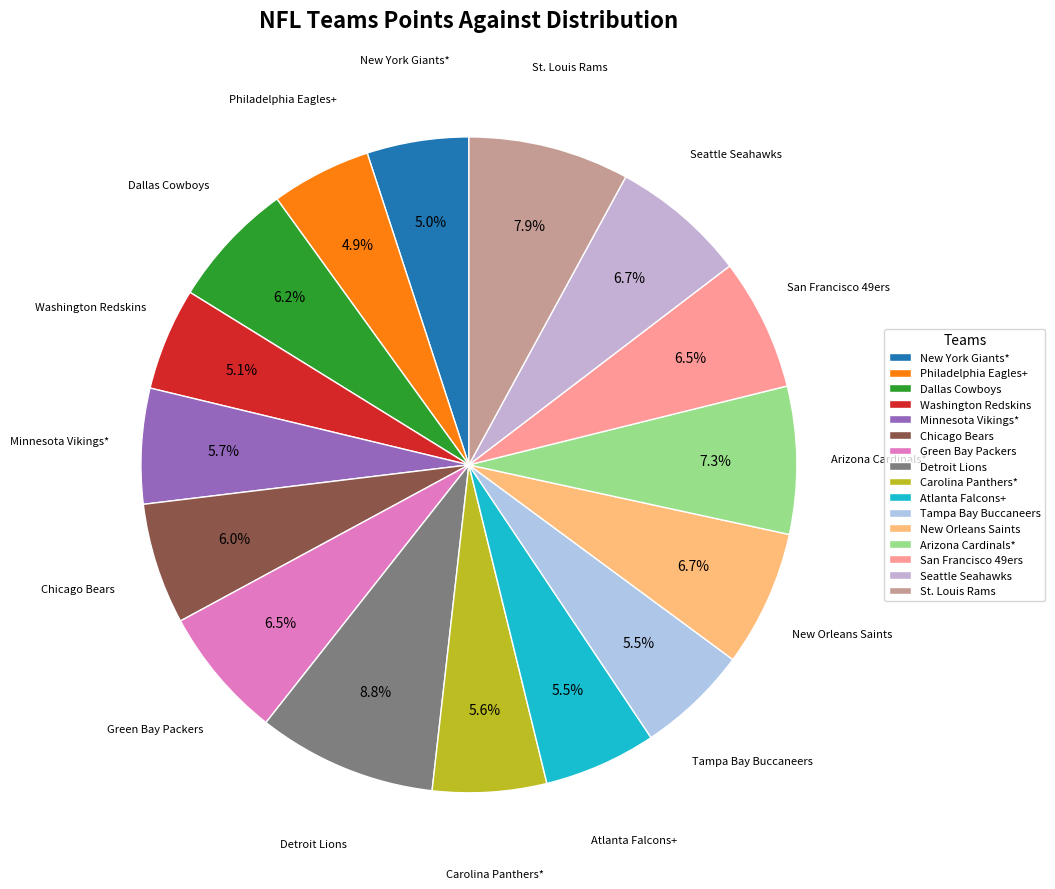

How many slices are in this pie chart?

16